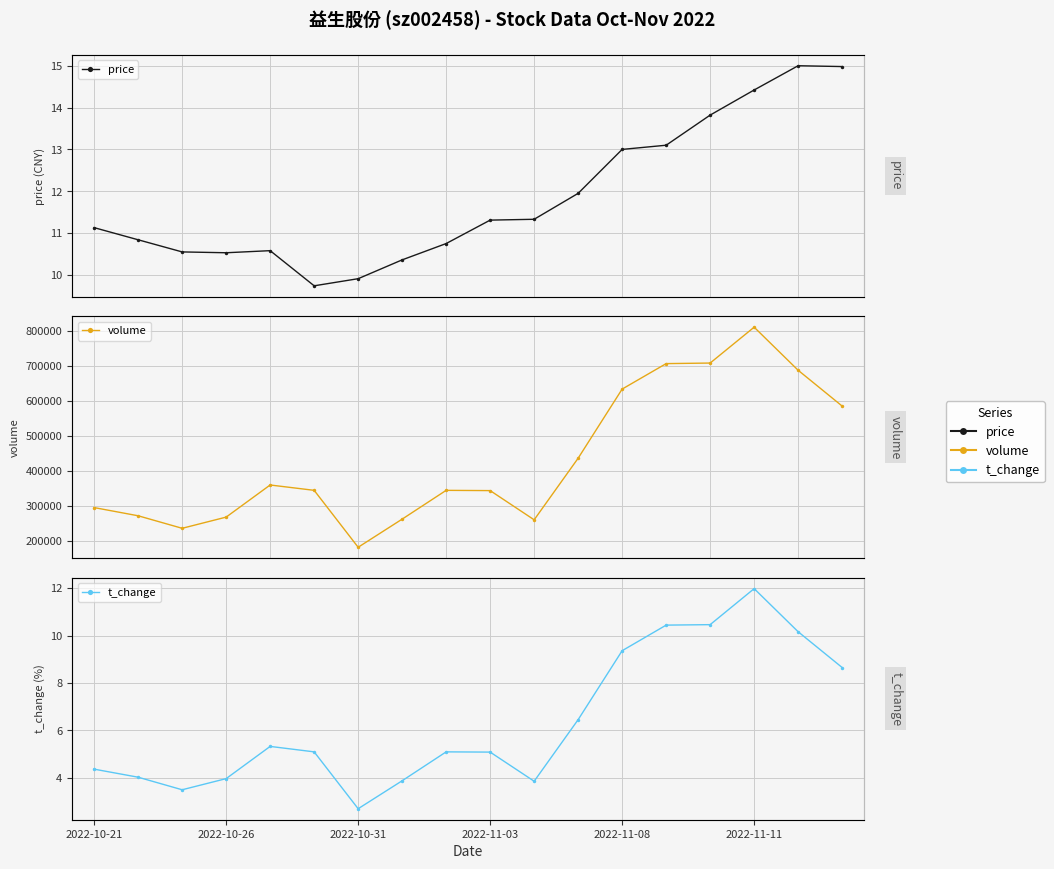

At which label does price reach its peak?

16